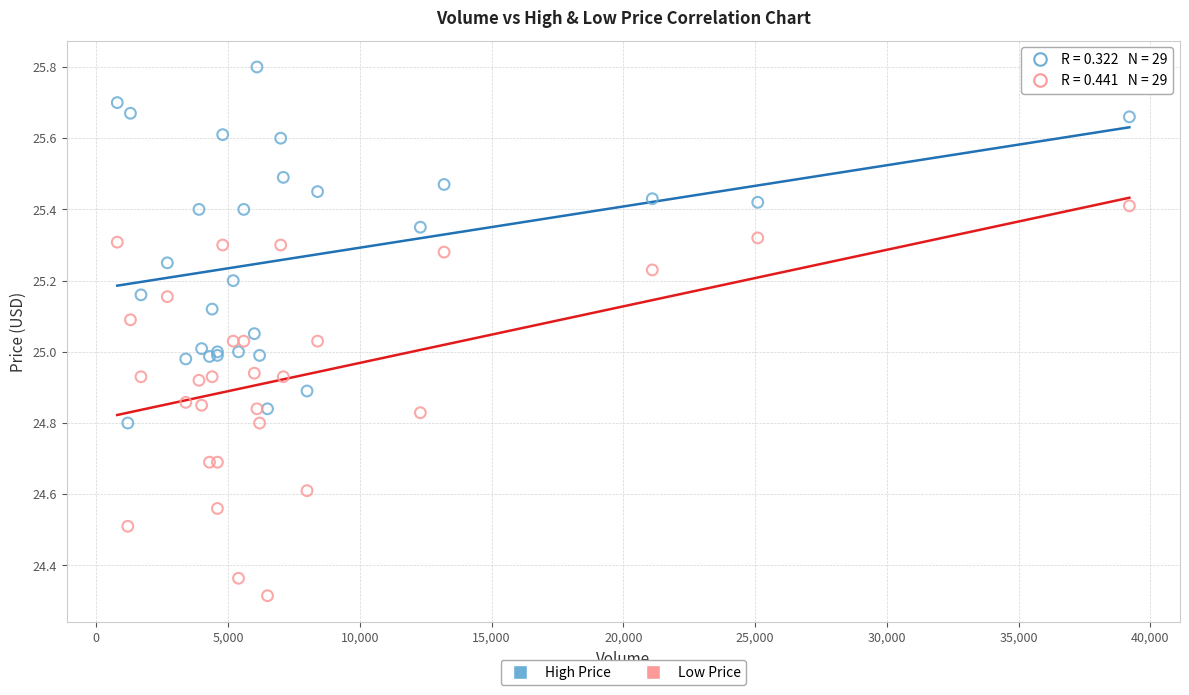

In the Low Price series, what Y value is closest to 24?

24.3